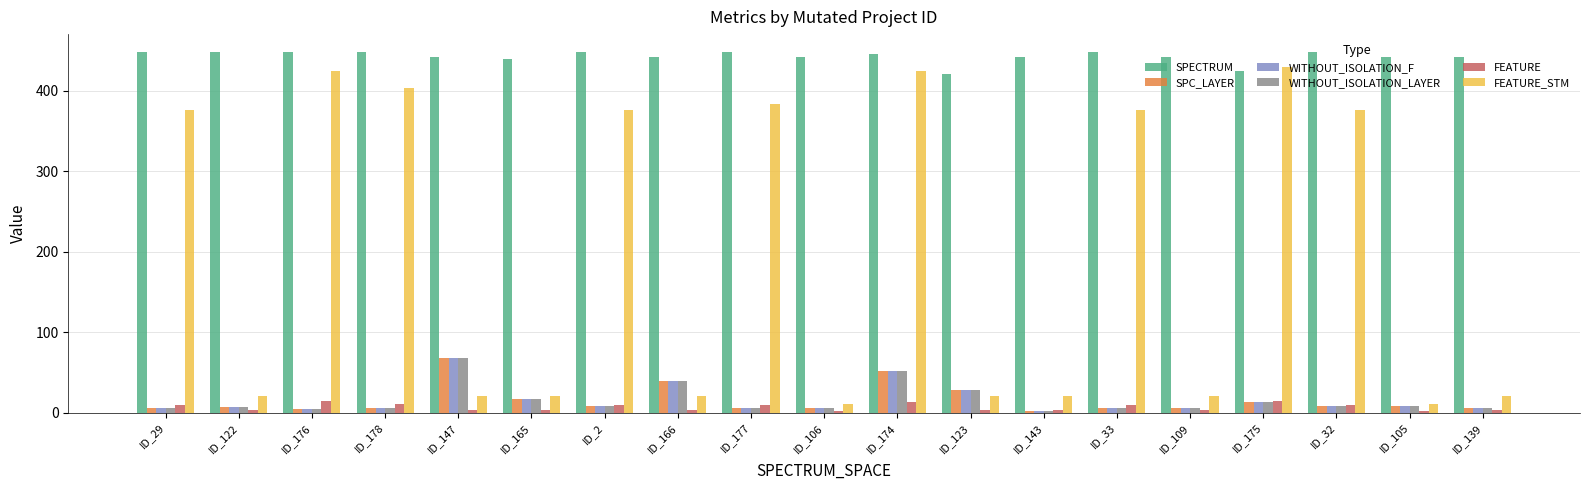

Which series has the largest total across all categories?

SPECTRUM